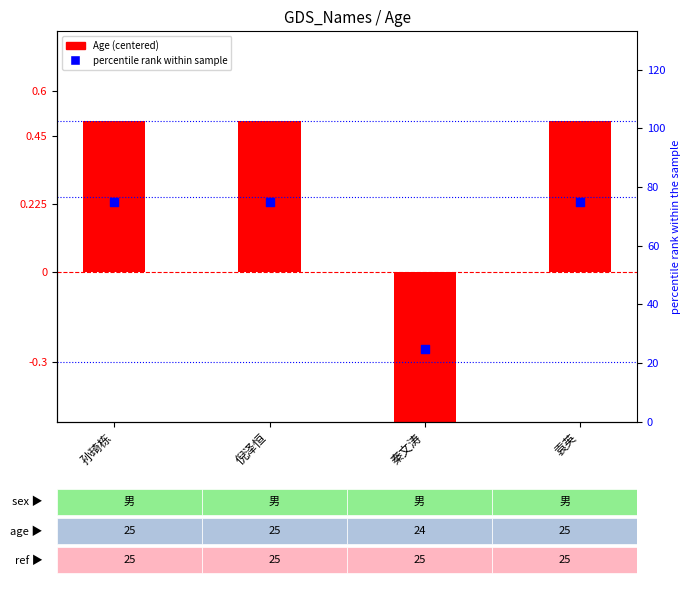

Is the value of percentile rank within sample at 秦文涛 greater than the value of Age (centered) at 秦文涛?

Yes